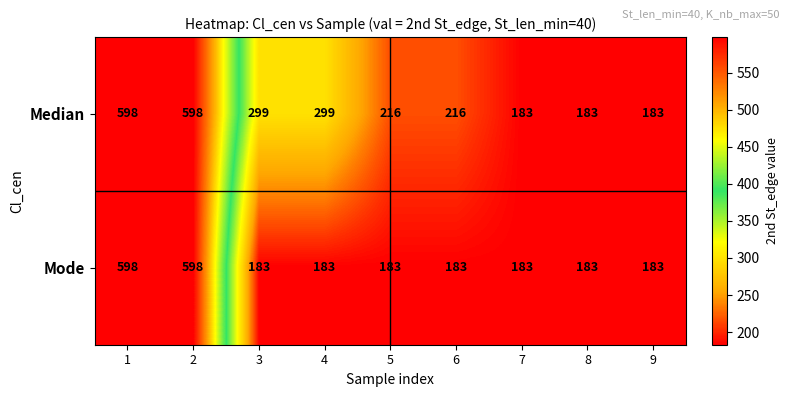

The Median series shows 73 at 7. True or false?

False